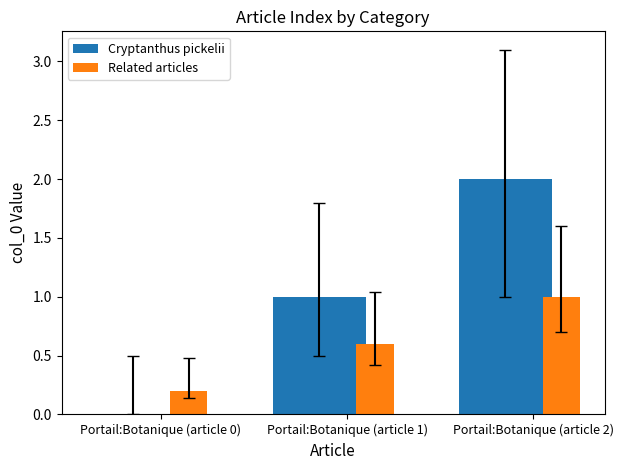

Which category has the highest value in the Cryptanthus pickelii series?

Portail:Botanique (article 2)